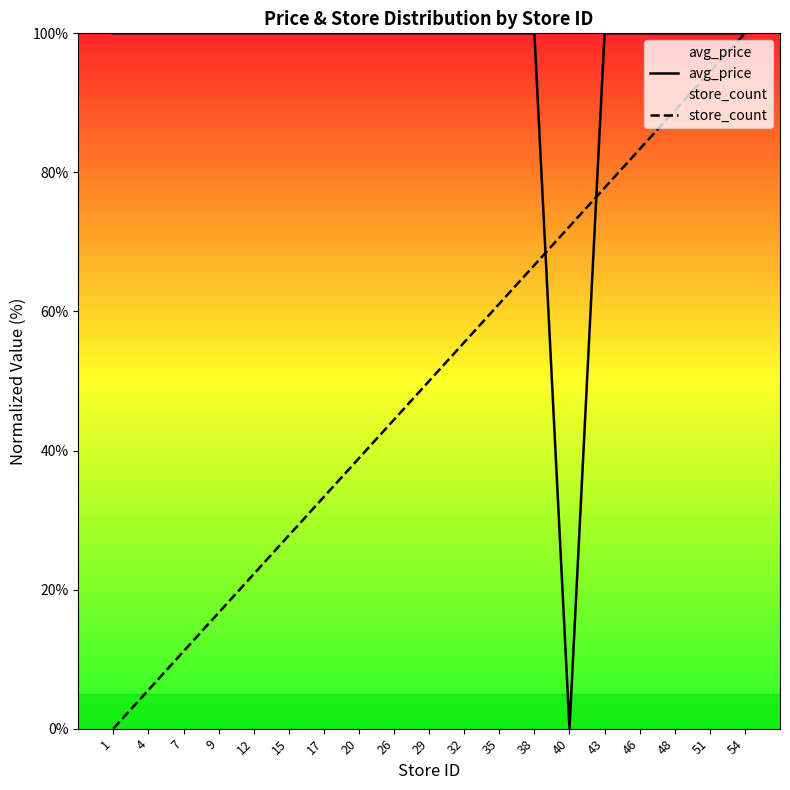

Is the value of store_count at 15 greater than the value of avg_price at 46?

No